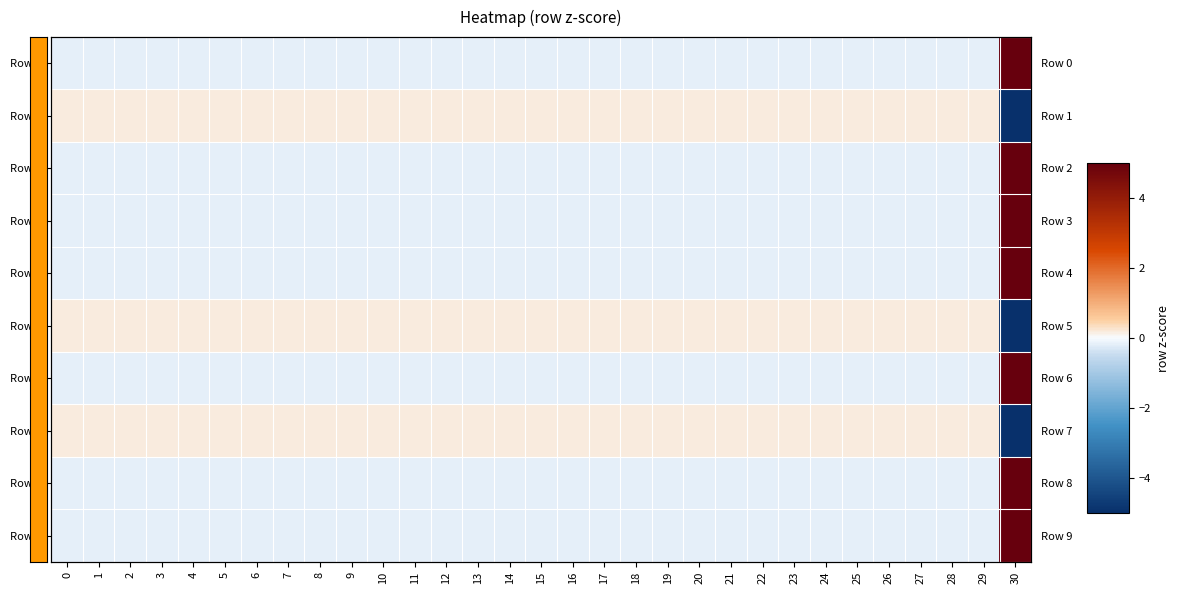

True or false: Row 4 has a value of -0.2 at 2.

True